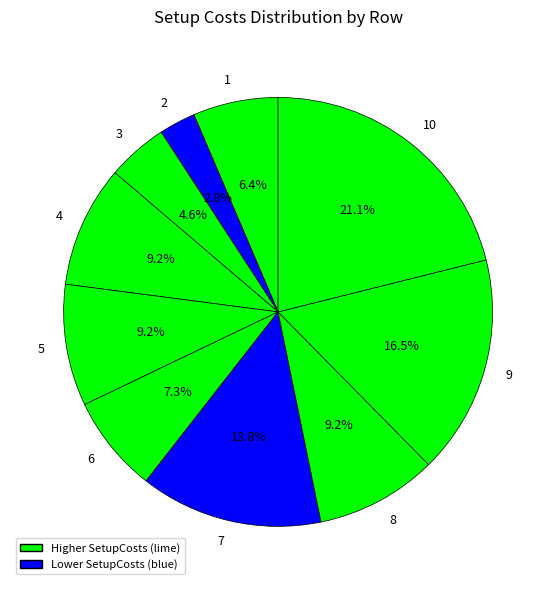

How much of the chart is everything except 6?

92.7%